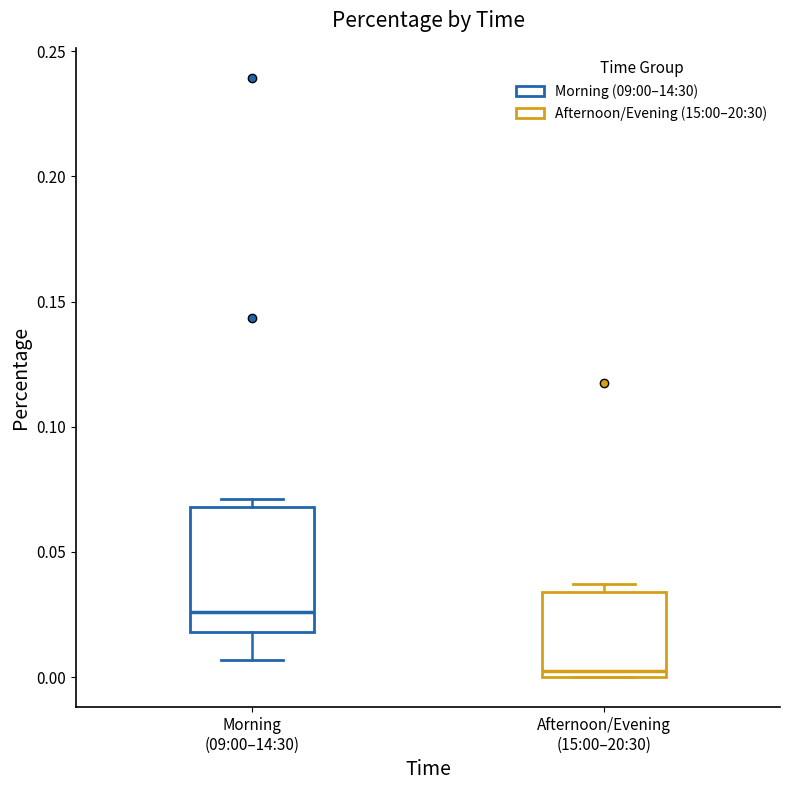

Reading left to right, read every box against the y-axis: the position of its median line, the range the box covers, and the ends of its whiskers. The values are not printed on the chart, so give them approximately, as read against the axis.

Morning (09:00–14:30): median 0.025, box 0.020 to 0.070, whiskers 0.005 to 0.070 (just above the box's upper edge)
Afternoon/Evening (15:00–20:30): median 0.005, box 0.000 to 0.035, whiskers 0.000 to 0.035 (just above the box's upper edge)